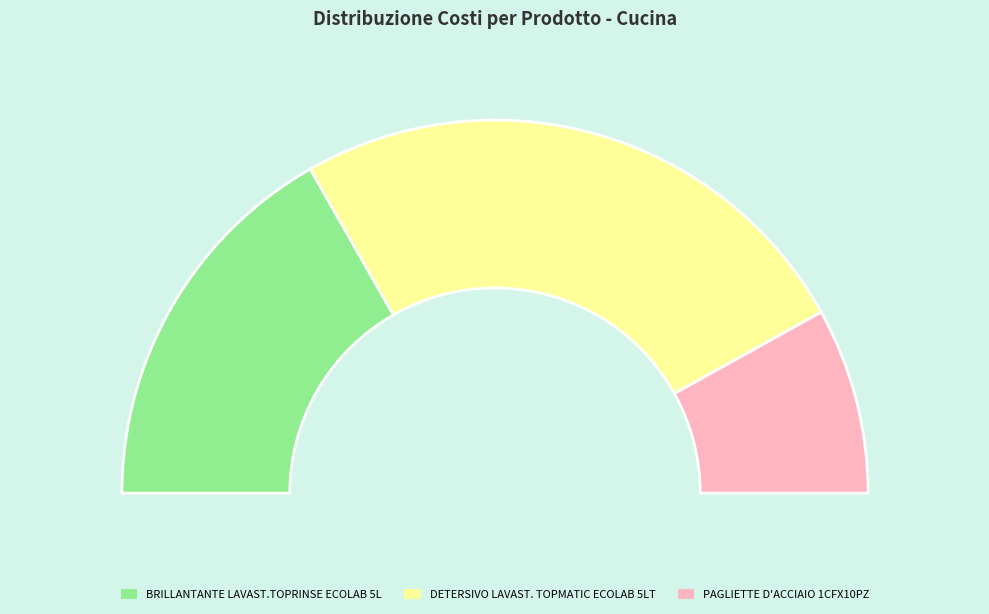

Which slice is the largest?

DETERSIVO LAVAST. TOPMATIC ECOLAB 5LT